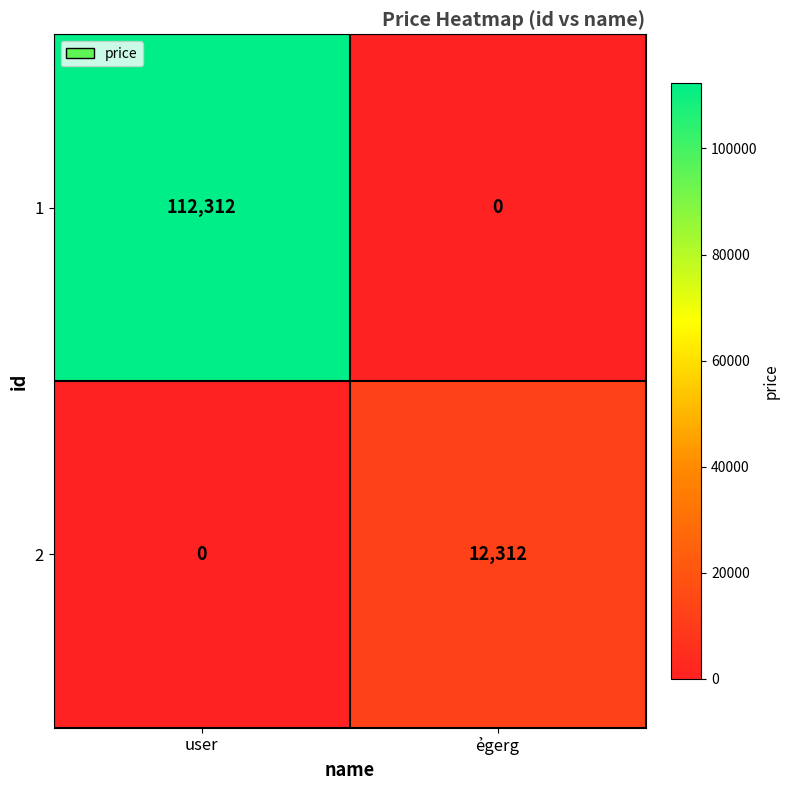

Rank the series by their maximum value, from lowest to highest.

2, 1